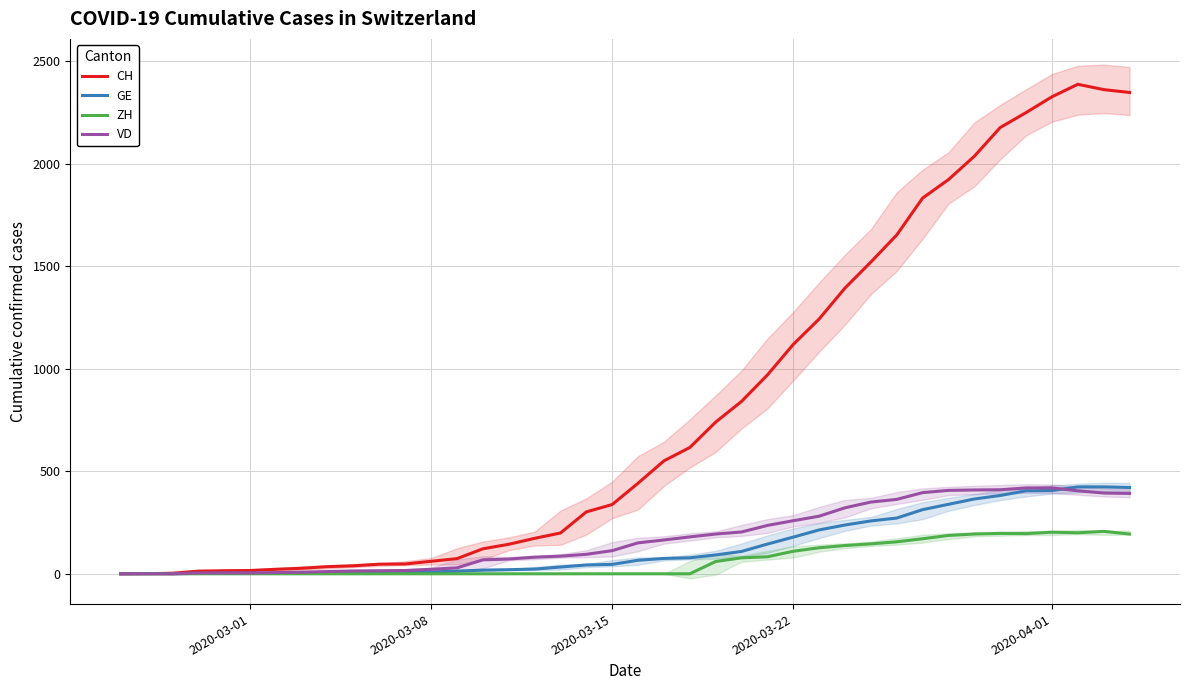

What is the highest value of the ZH series?

207